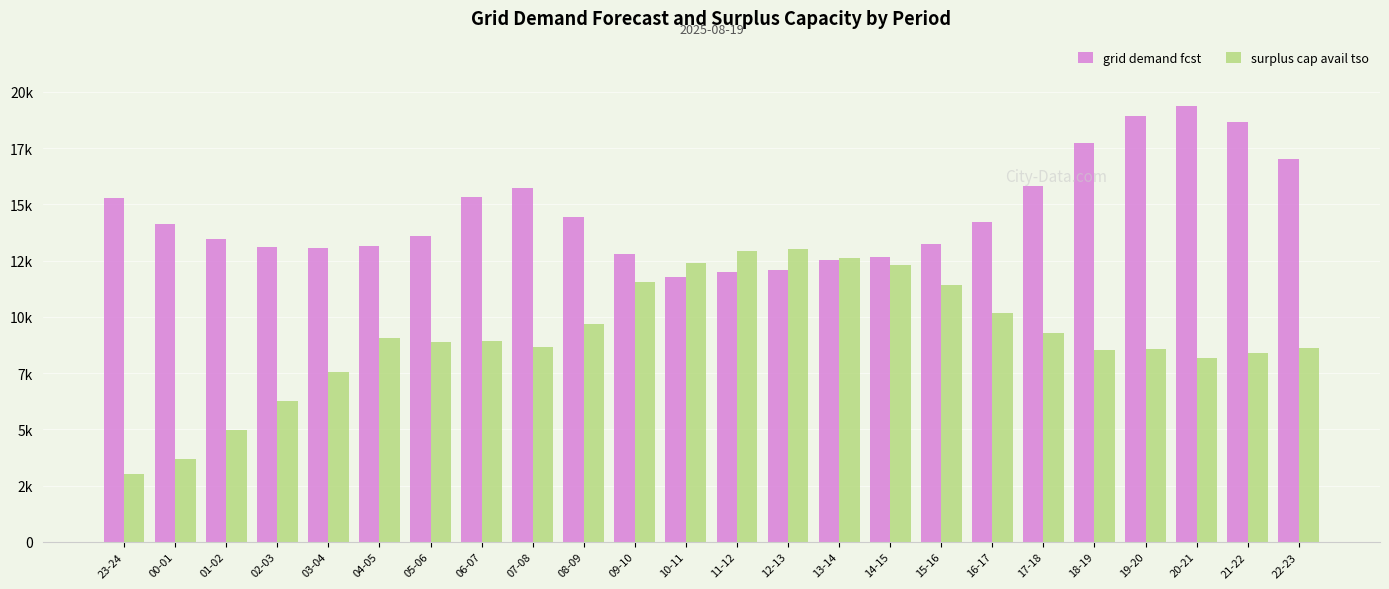

What are all the series names shown in the legend?

grid demand fcst, surplus cap avail tso